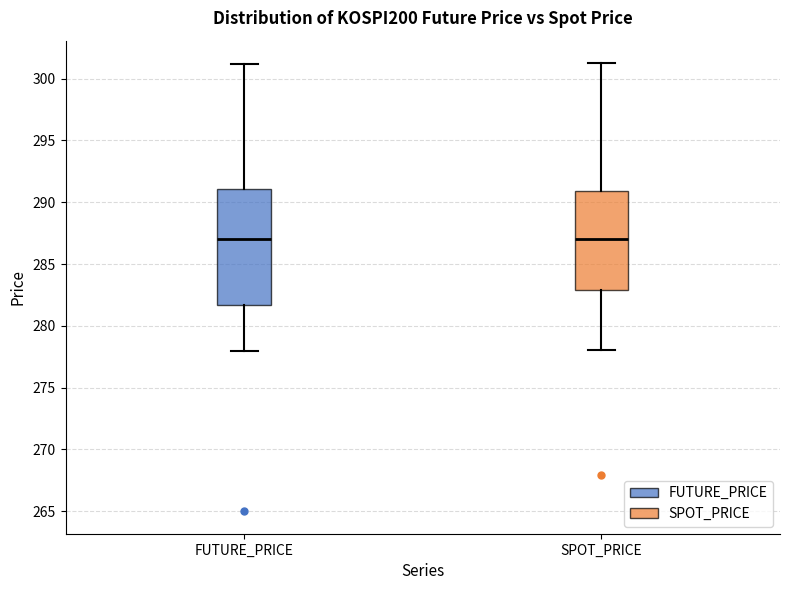

Which box is the tallest, from its lower edge to its upper edge?

FUTURE_PRICE